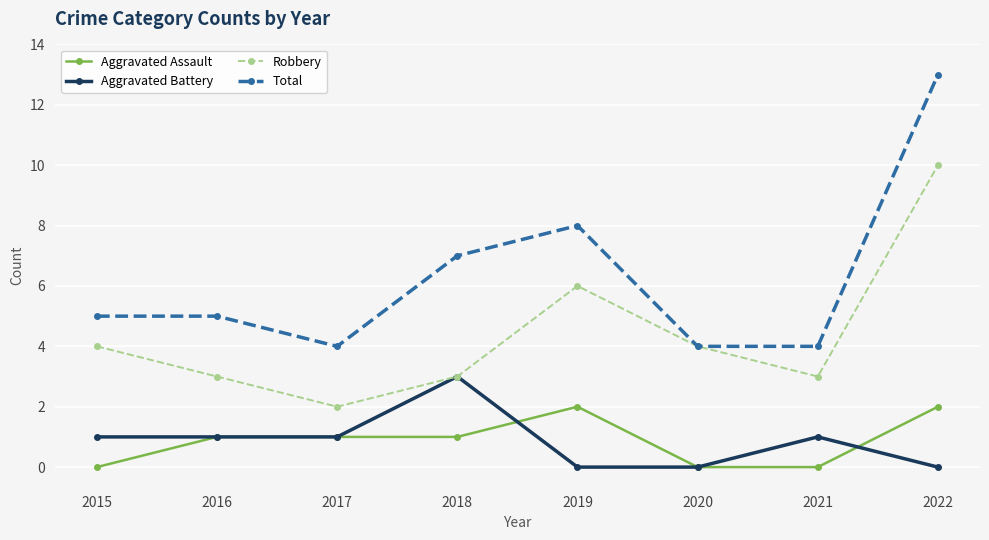

What is the spread (max minus min) of values at 2016?

4